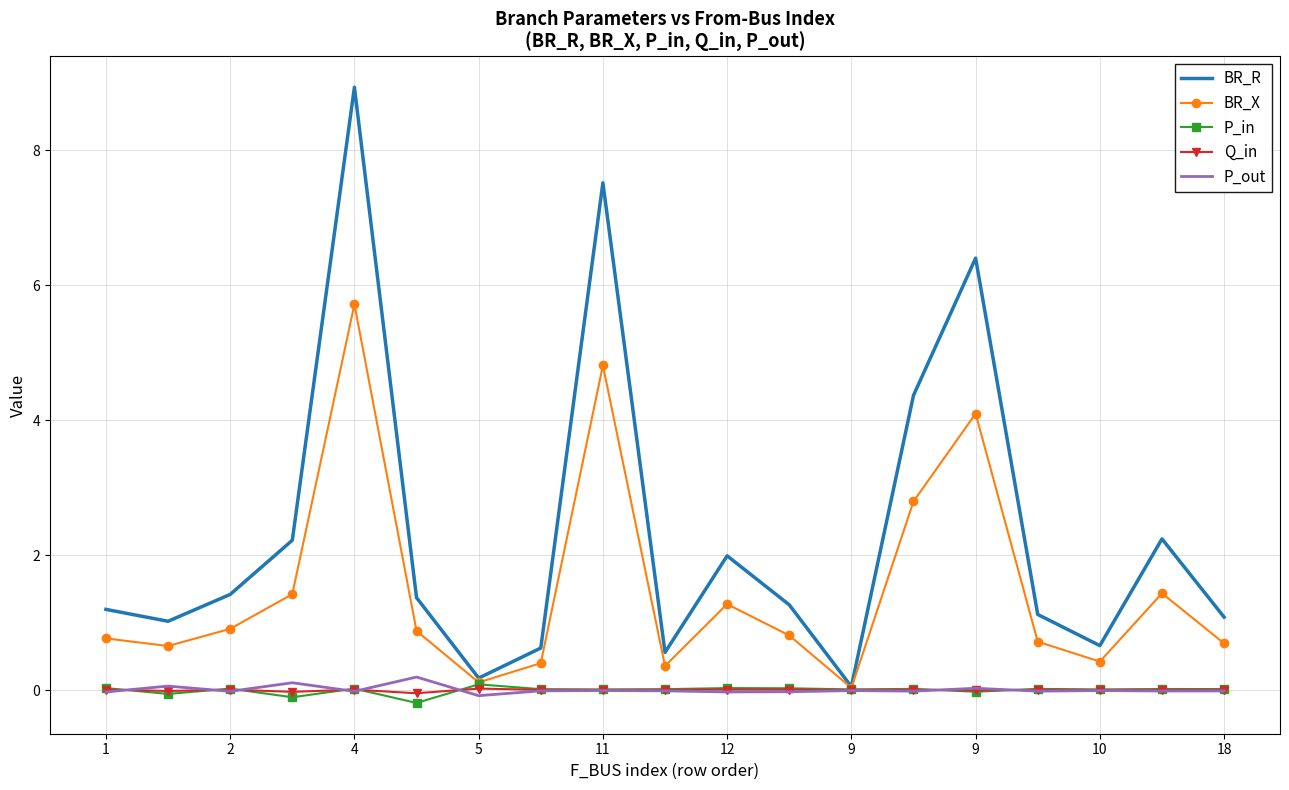

Which series has the largest total across all categories?

BR_R